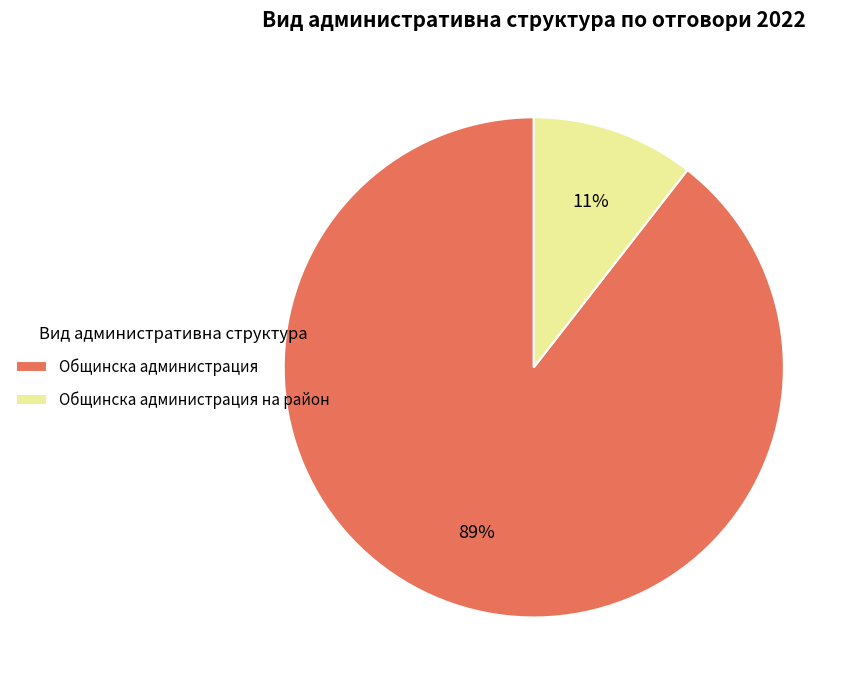

Is it true that Общинска администрация на район is 1% of the pie?

False